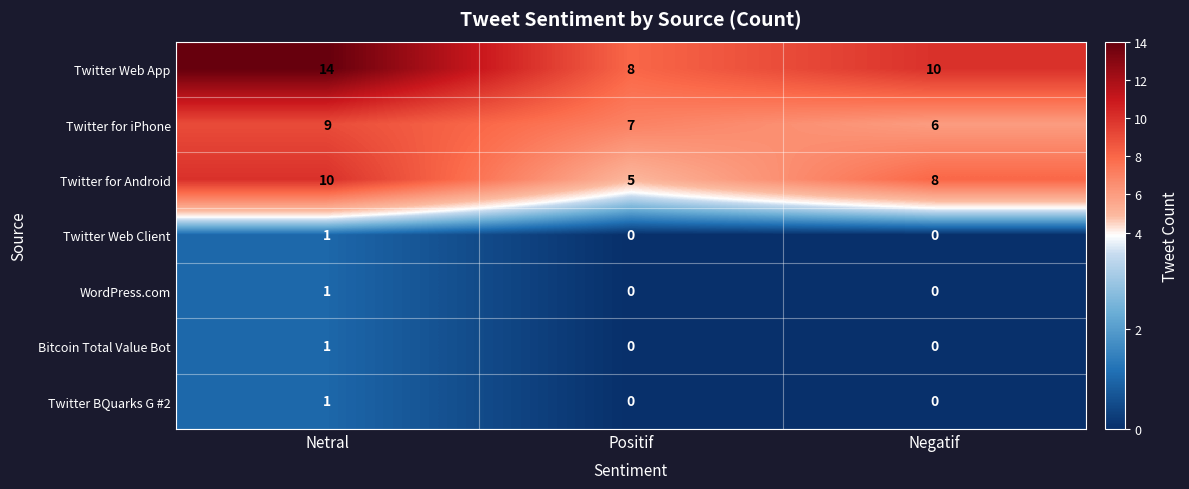

What is the sum of all Twitter for iPhone values?

22